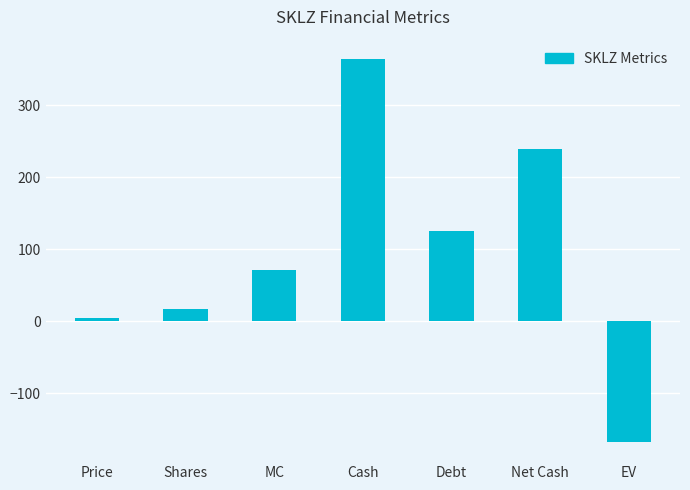

What is the label of the 6th bar from the left?

Net Cash